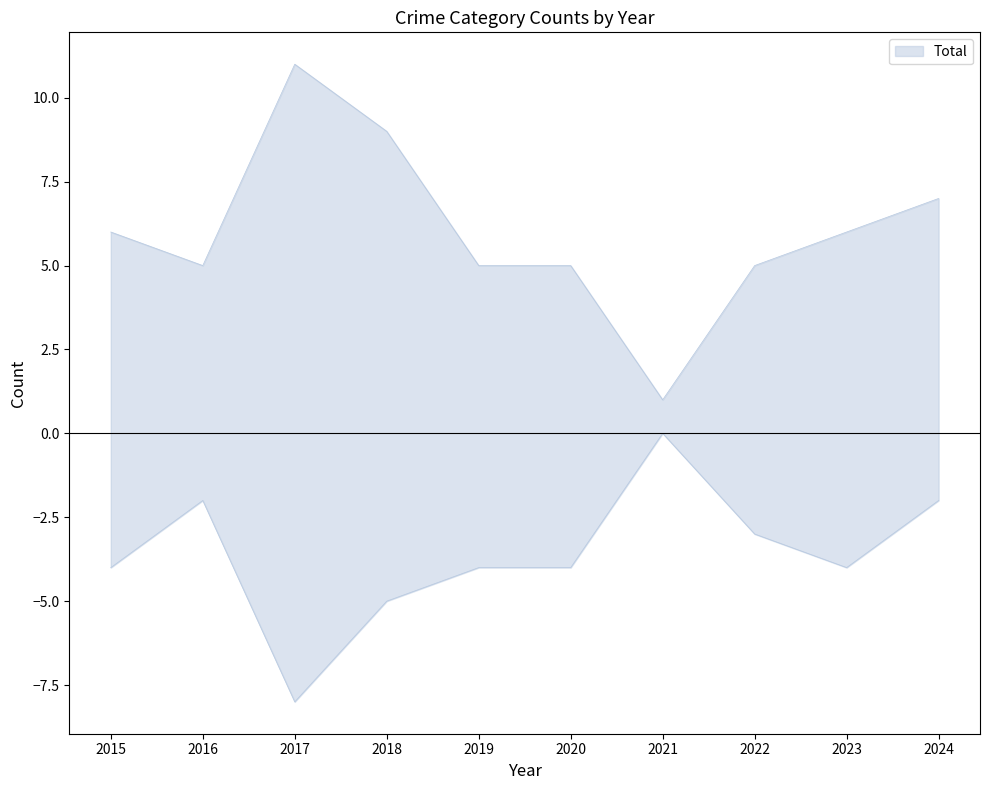

The Robbery series shows 0 at 2021. True or false?

True